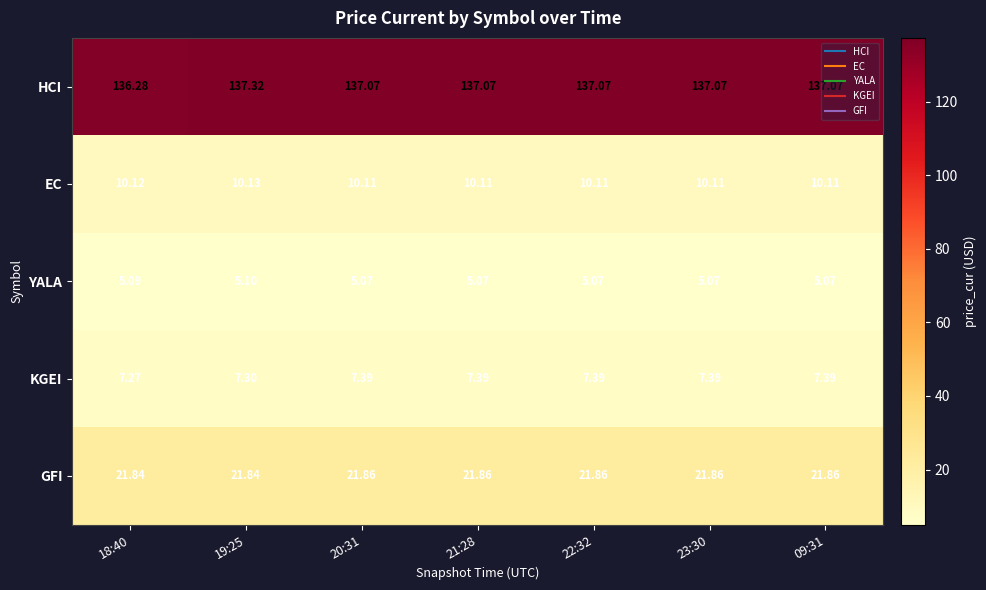

Rank the series at 21:28 from highest to lowest value.

HCI, GFI, EC, KGEI, YALA